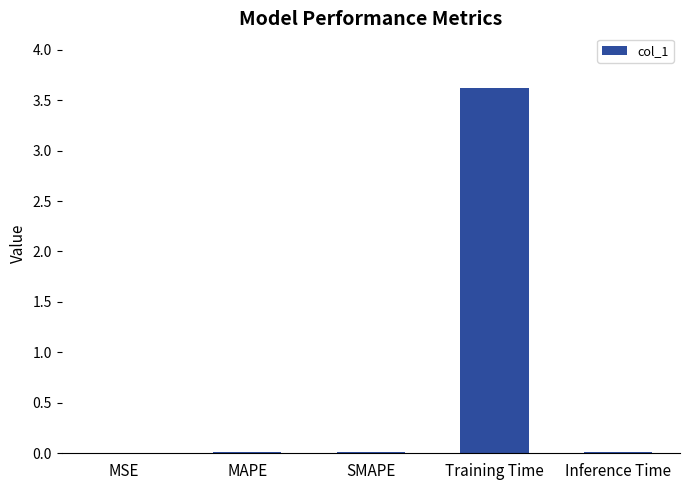

Read the value at Training Time.

3.6